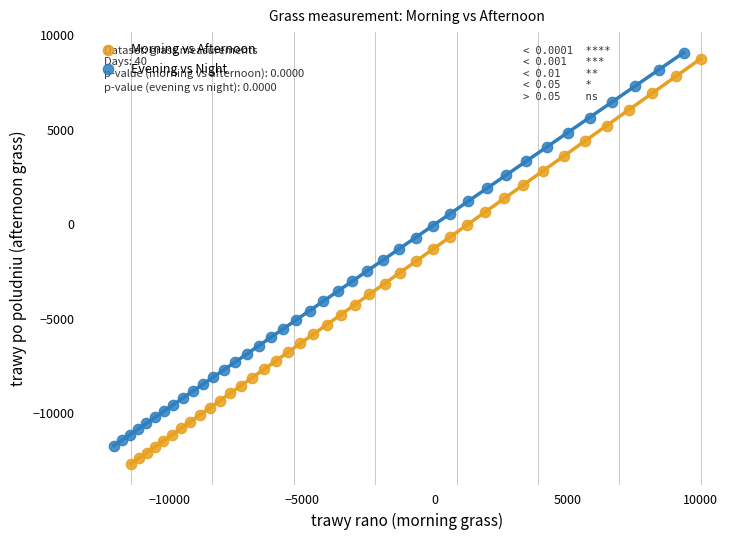

Which series has the largest Y range (max minus min)?

Morning vs Afternoon